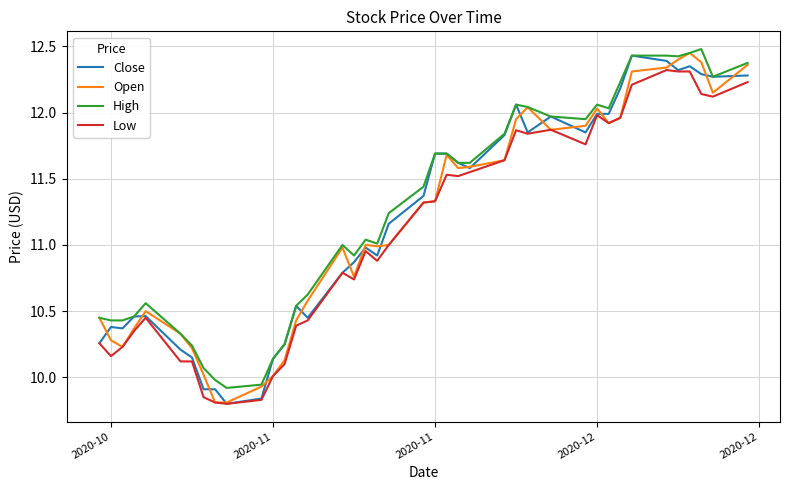

What is the sum of all Open values?

447.0